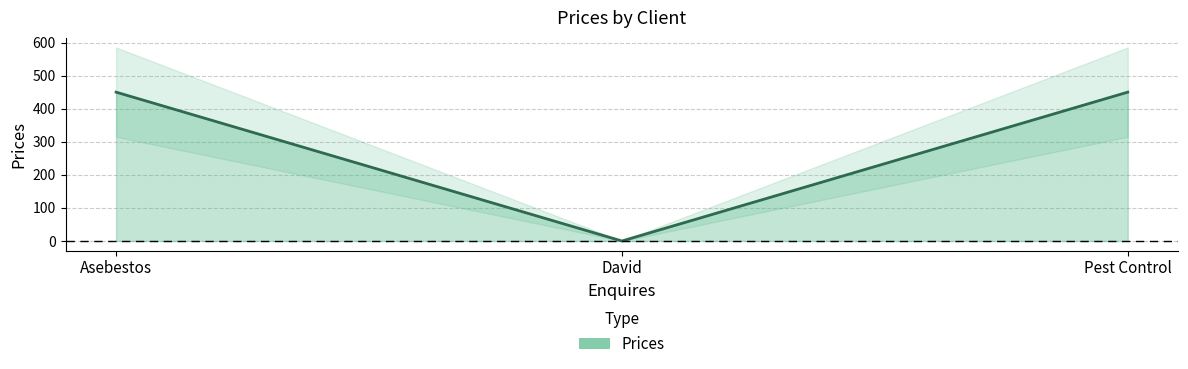

Reading left to right, transcribe all the data shown in this chart.

Asebestos=450	David=0	Pest Control=450